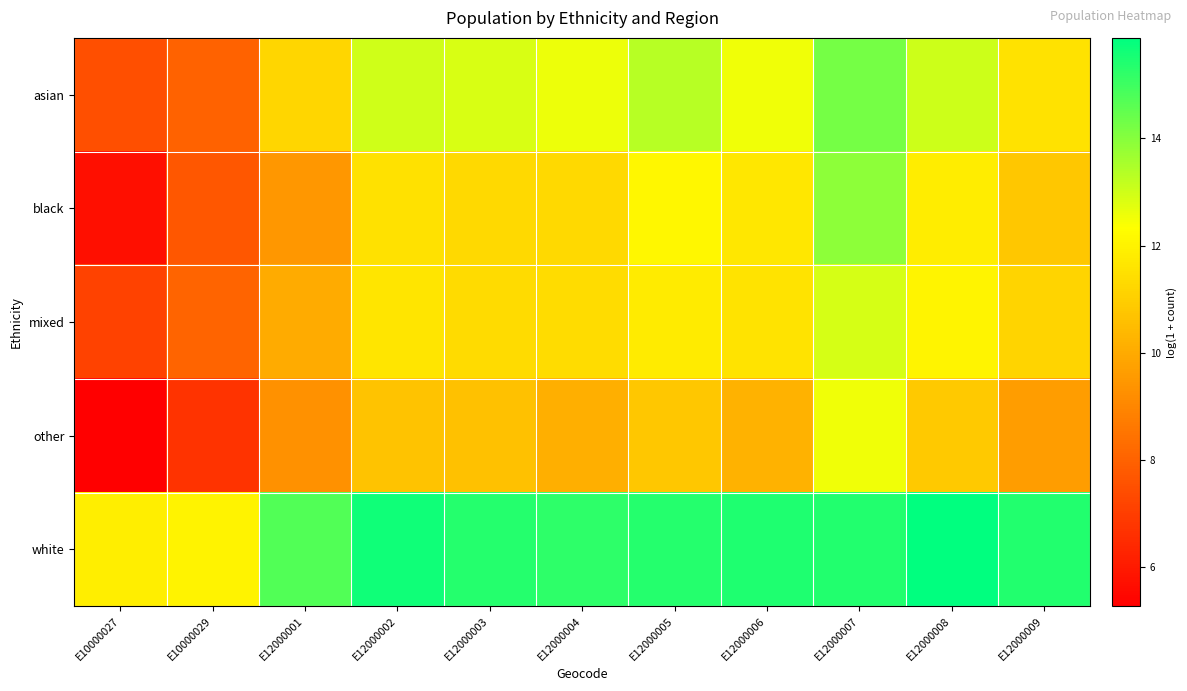

At which category does the chart reach its peak across all series?

E12000008